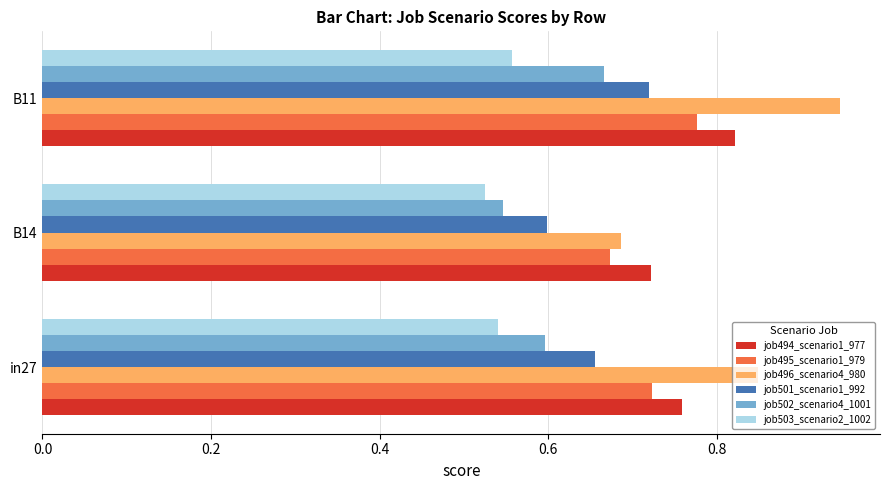

At which category is the sum across all series the highest?

B11